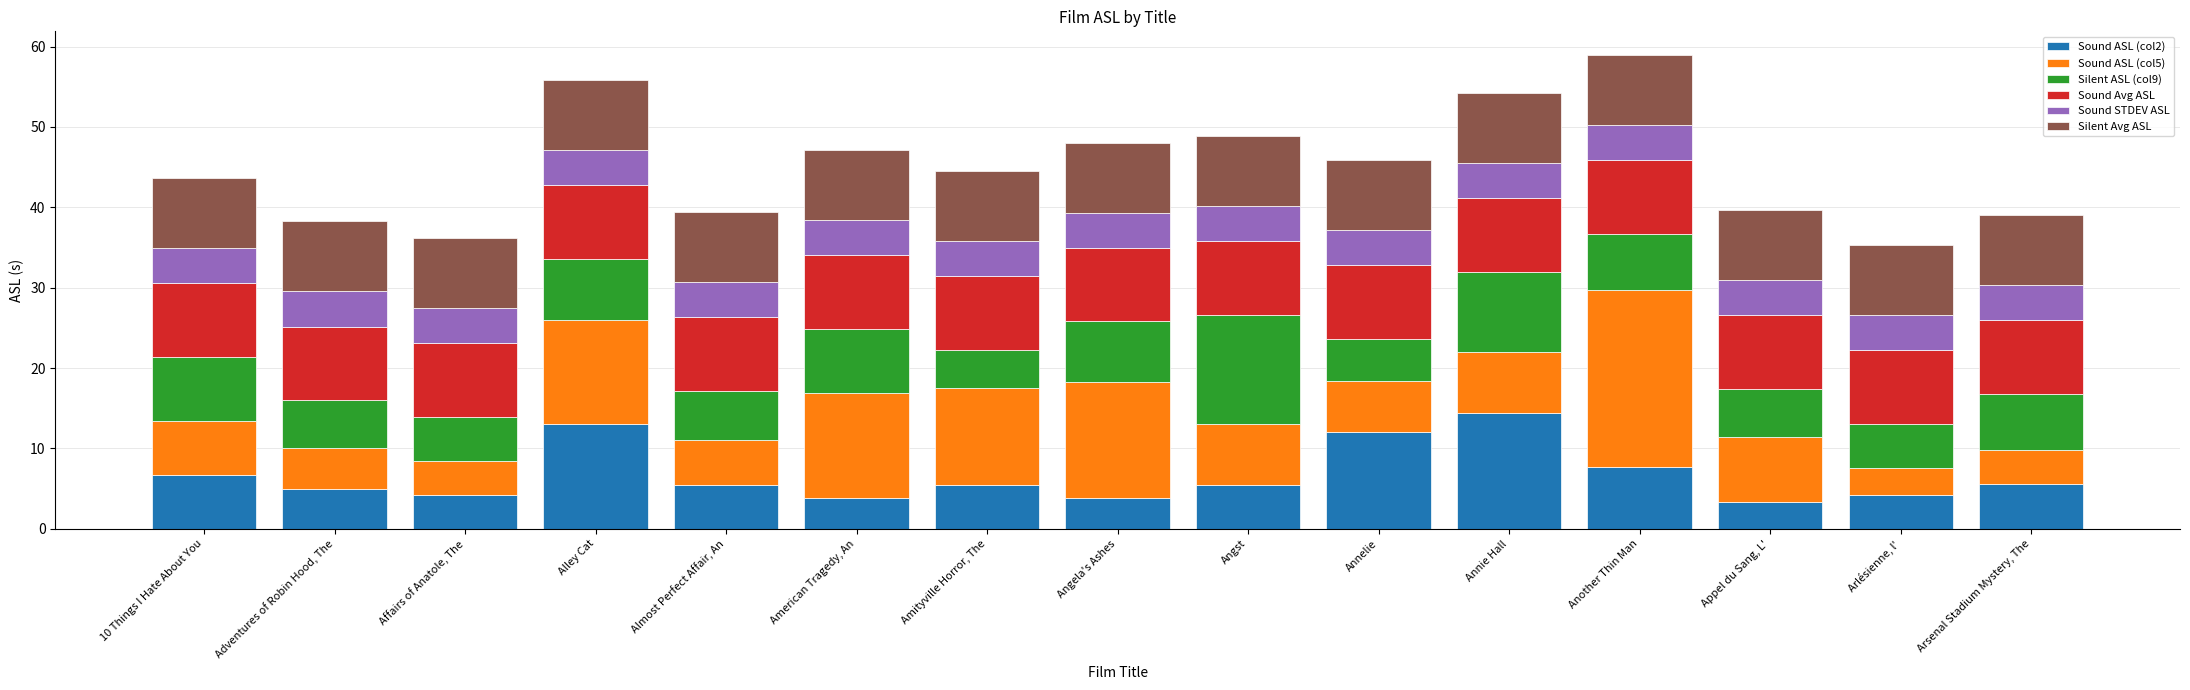

Does the chart contain stacked bars?

Yes